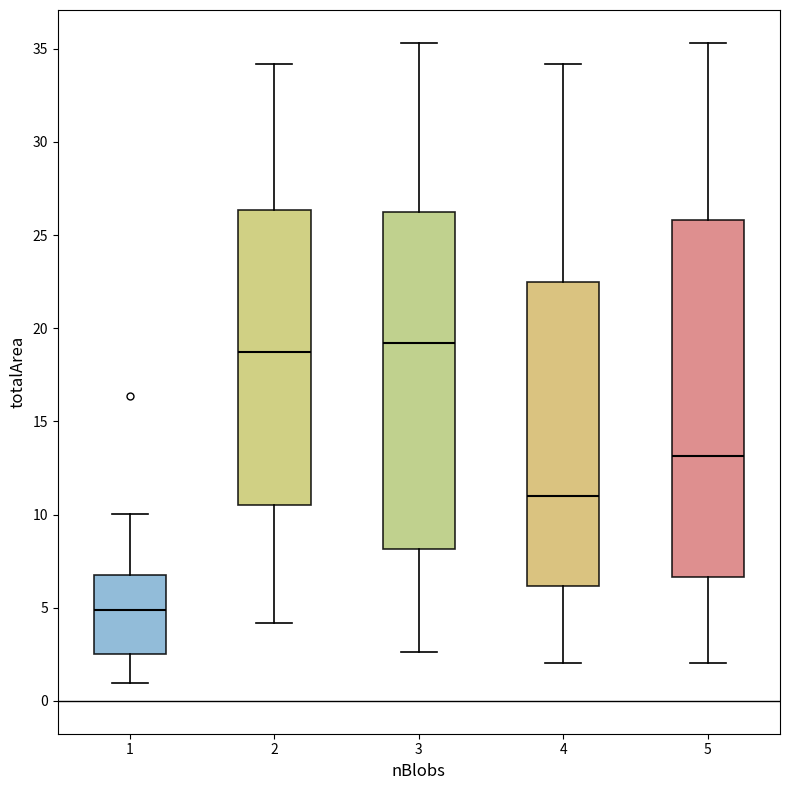

Comparing the boxes themselves (not the whiskers), which one is the tallest?

5